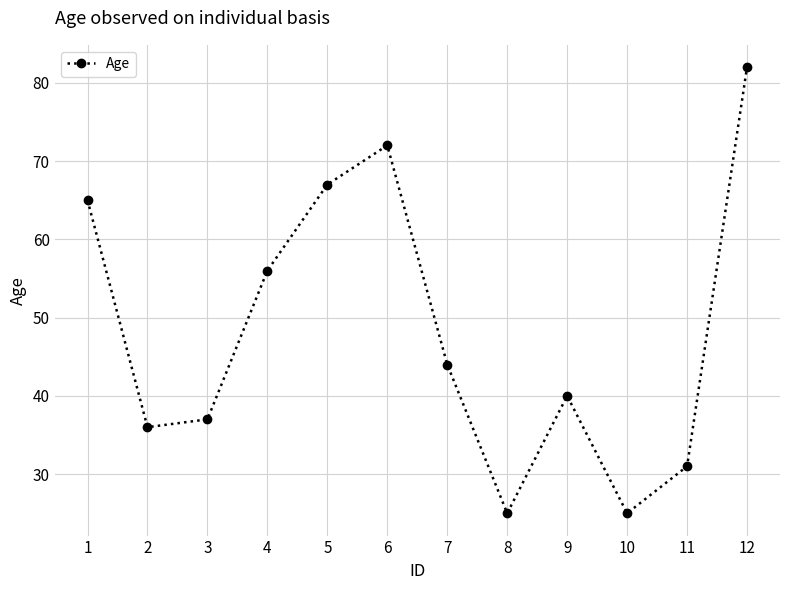

How many series are shown in this chart?

1